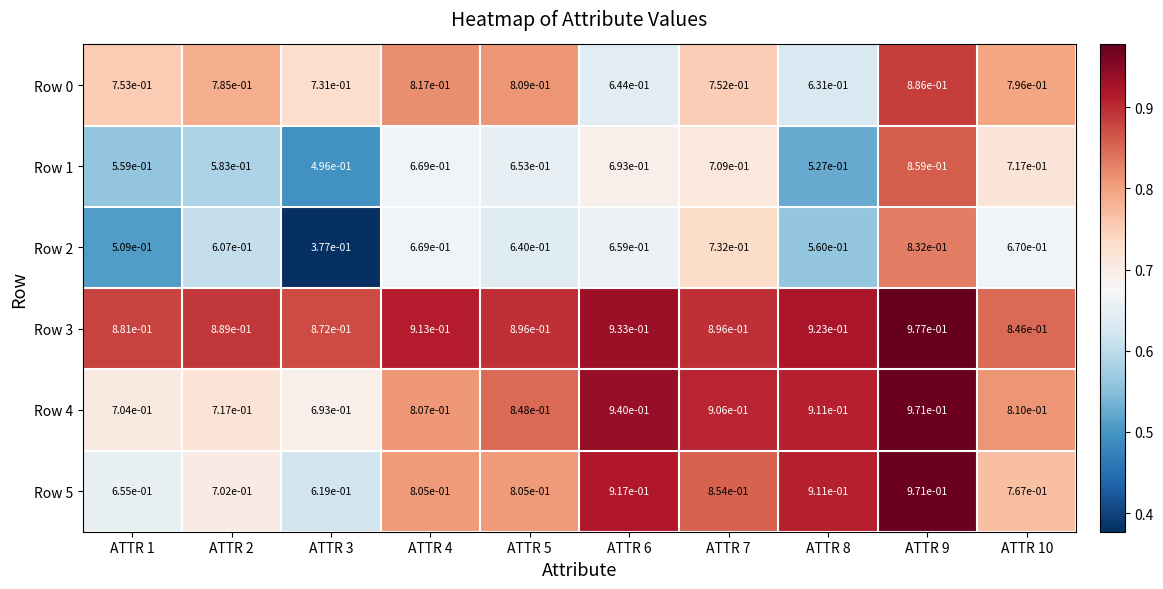

Is the value of Row 4 at ATTR 8 greater than the value of Row 1 at ATTR 6?

Yes